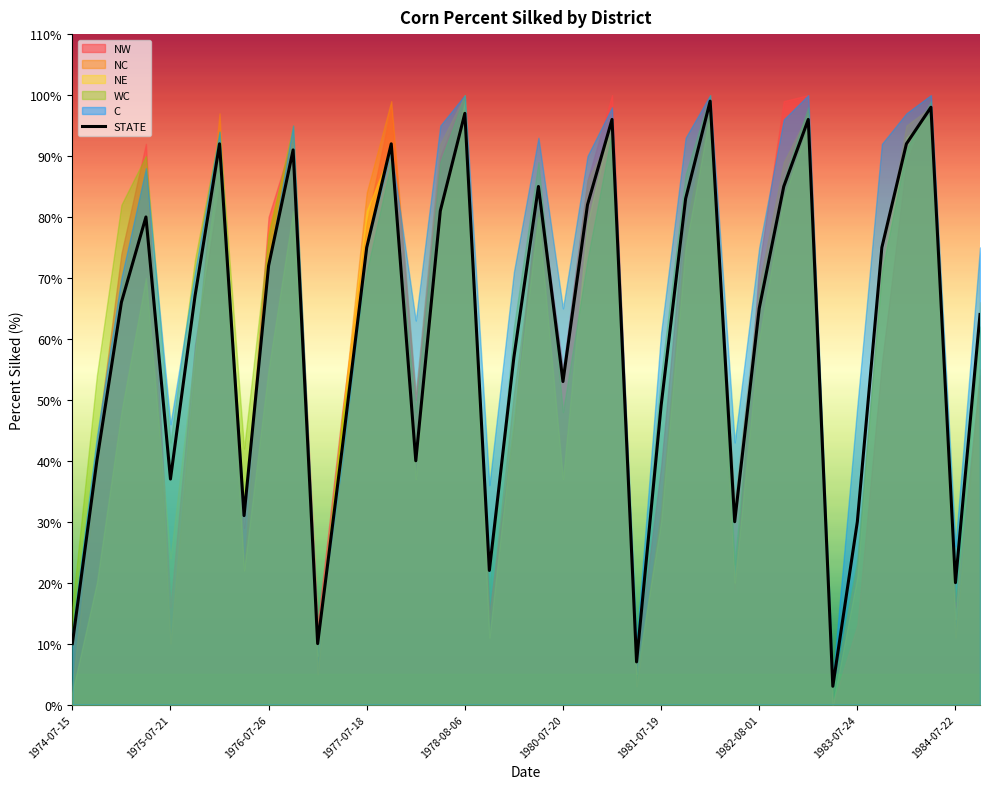

How many lines are shown in the chart?

1